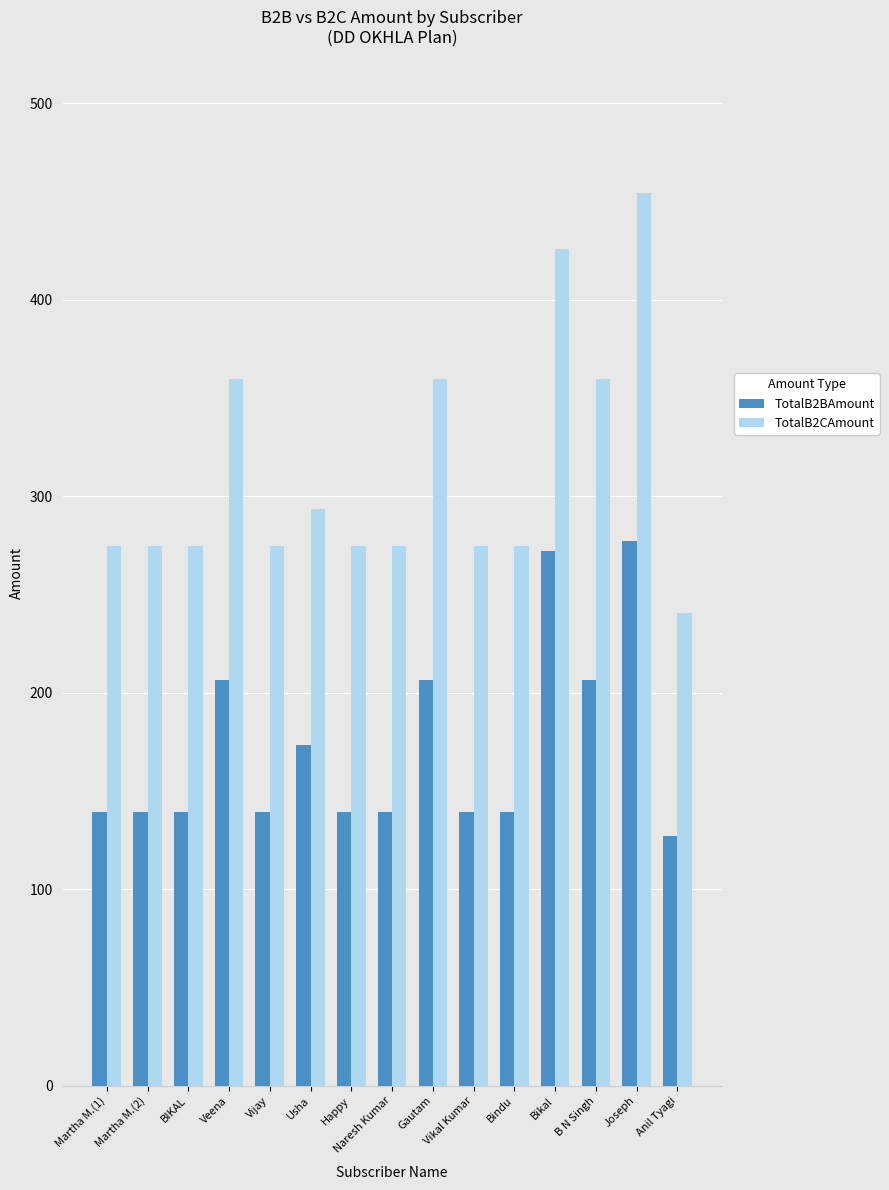

The value of TotalB2BAmount at Martha M.(2) is 139.2. True or false?

True